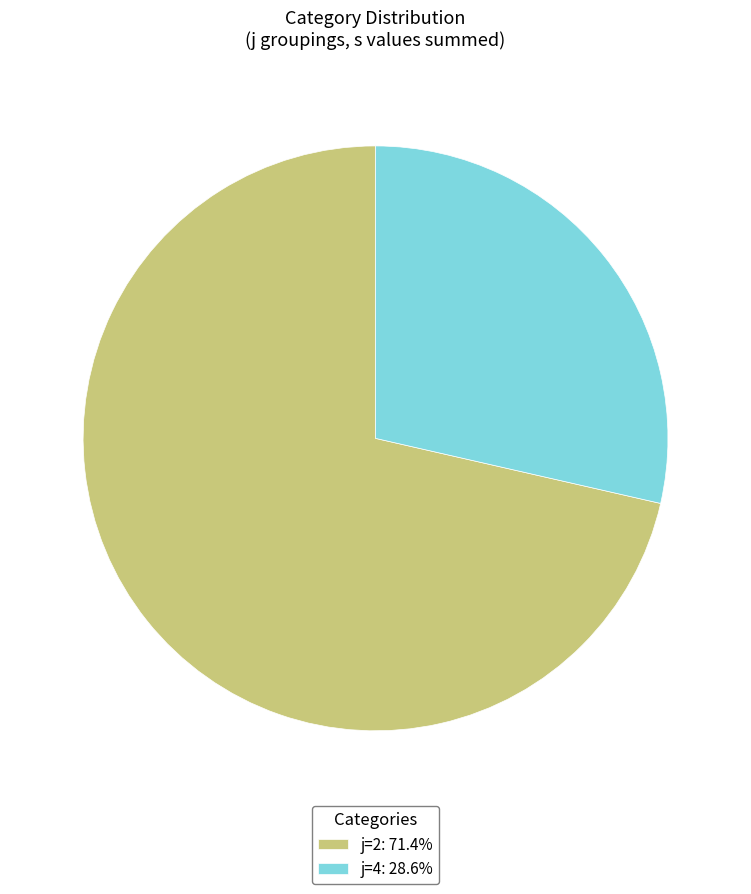

How many slices are in this pie chart?

2